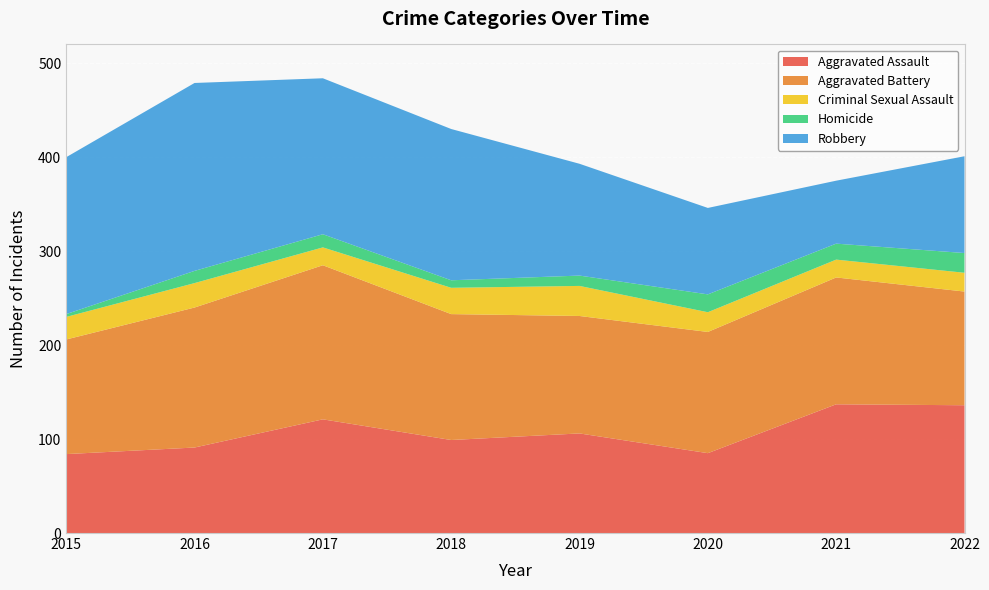

Reading right to left, list all the values displayed in this chart.

Aggravated Assault: 2022=136	2021=137	2020=85	2019=106	2018=99	2017=121	2016=91	2015=84
Aggravated Battery: 2022=121	2021=135	2020=129	2019=125	2018=134	2017=164	2016=149	2015=122
Criminal Sexual Assault: 2022=20	2021=19	2020=21	2019=32	2018=28	2017=19	2016=26	2015=24
Homicide: 2022=21	2021=17	2020=19	2019=11	2018=8	2017=14	2016=13	2015=3
Robbery: 2022=103	2021=67	2020=92	2019=119	2018=161	2017=166	2016=200	2015=167